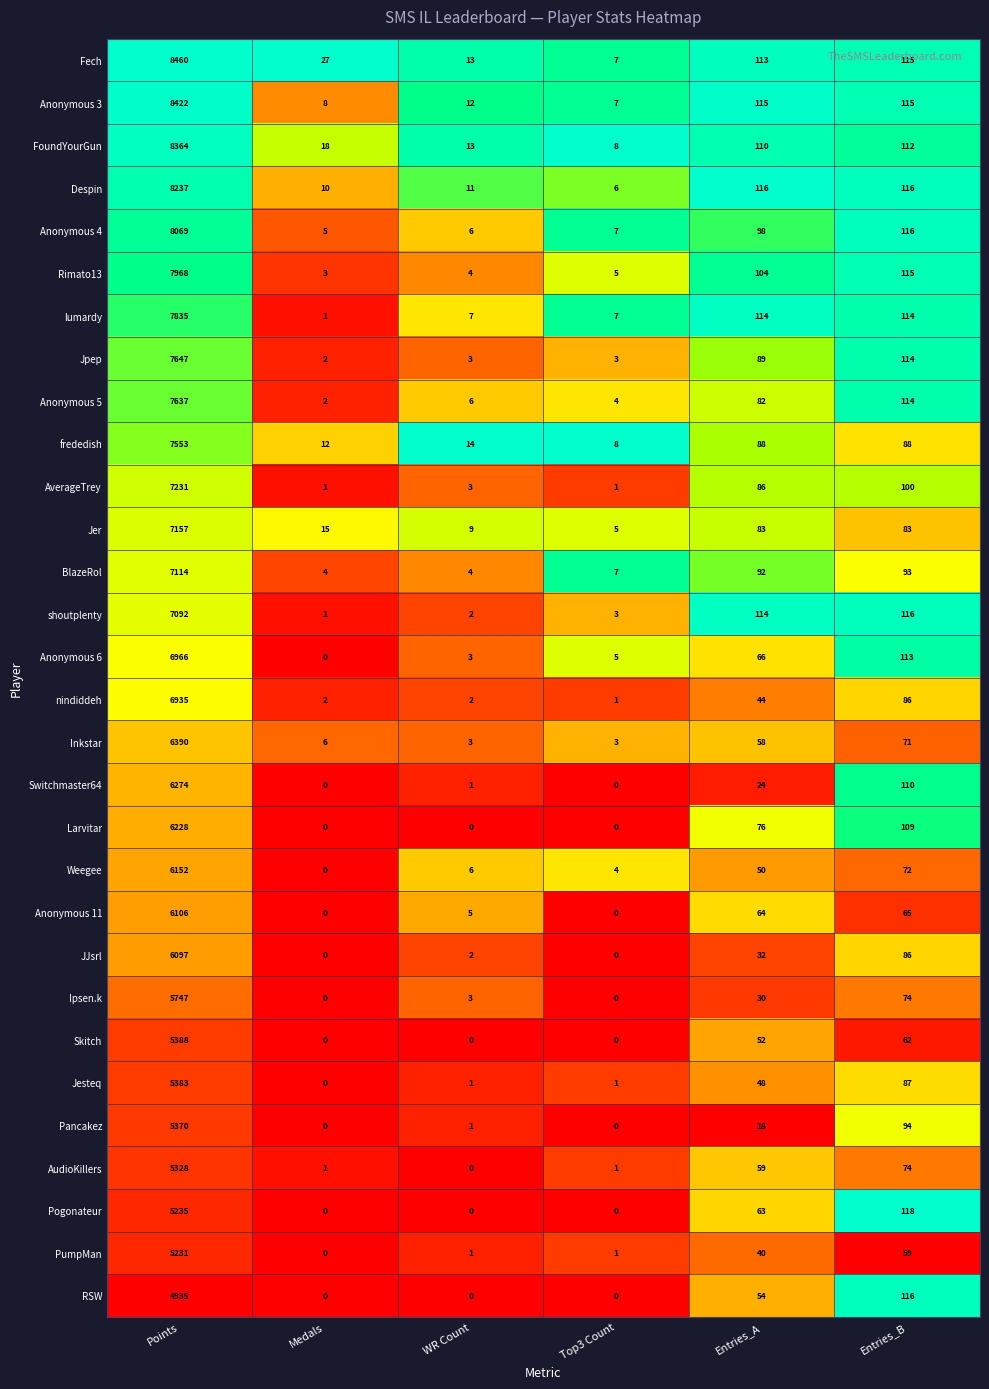

Which series has the largest total across all categories?

Fech